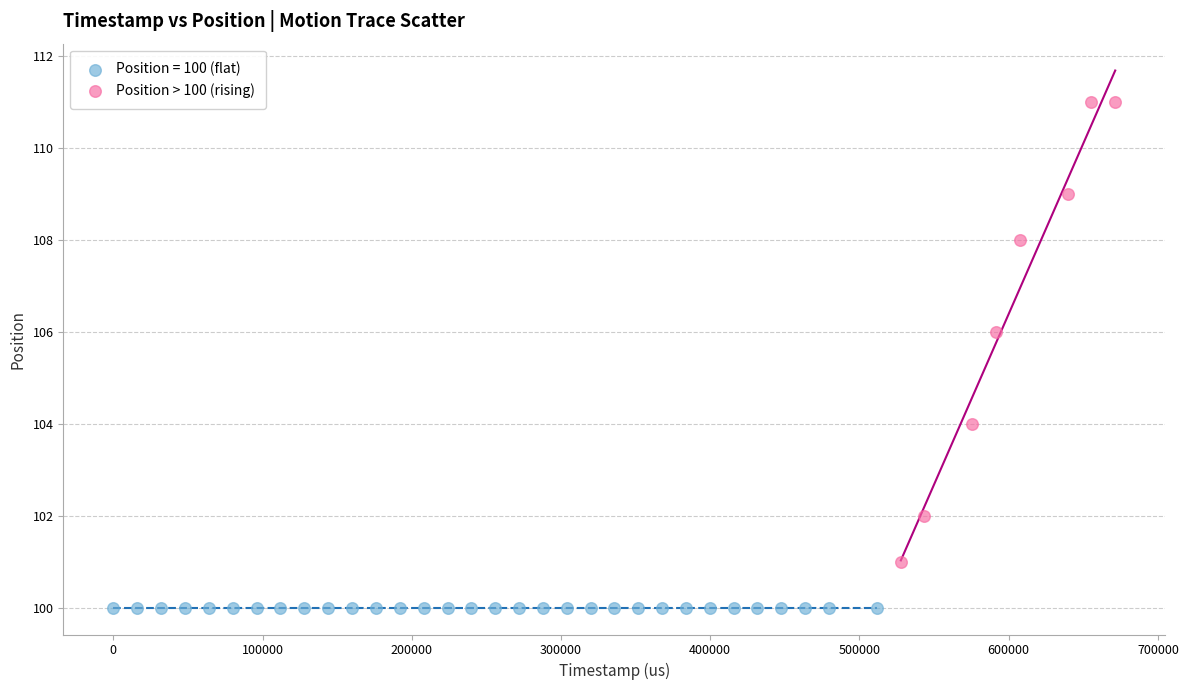

Which series contains the lowest Y value?

Position = 100 (flat)